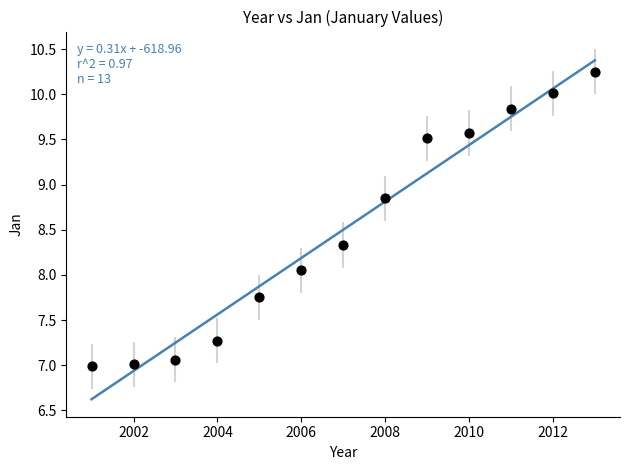

What is the range of Y values (max minus min)?

3.3